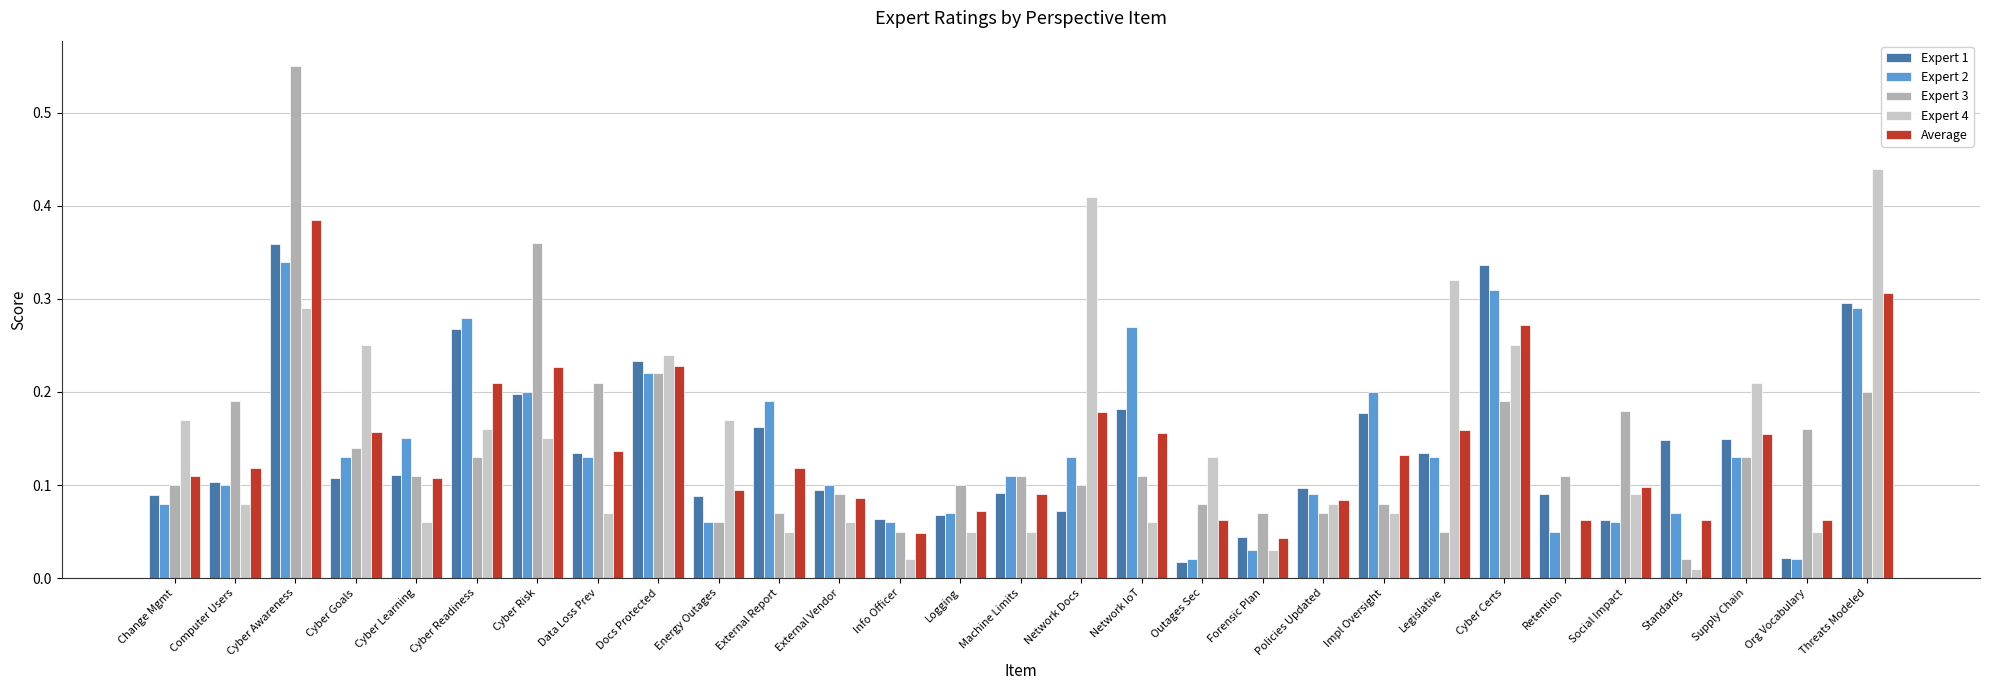

What are all the series names shown in the legend?

Expert 1, Expert 2, Expert 3, Expert 4, Average